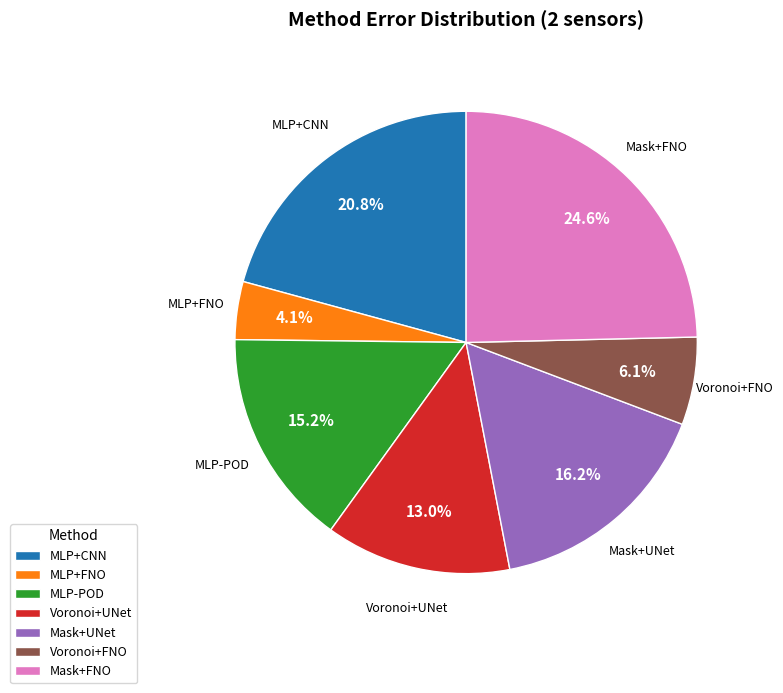

The Mask+UNet slice represents 16% of the pie. True or false?

True